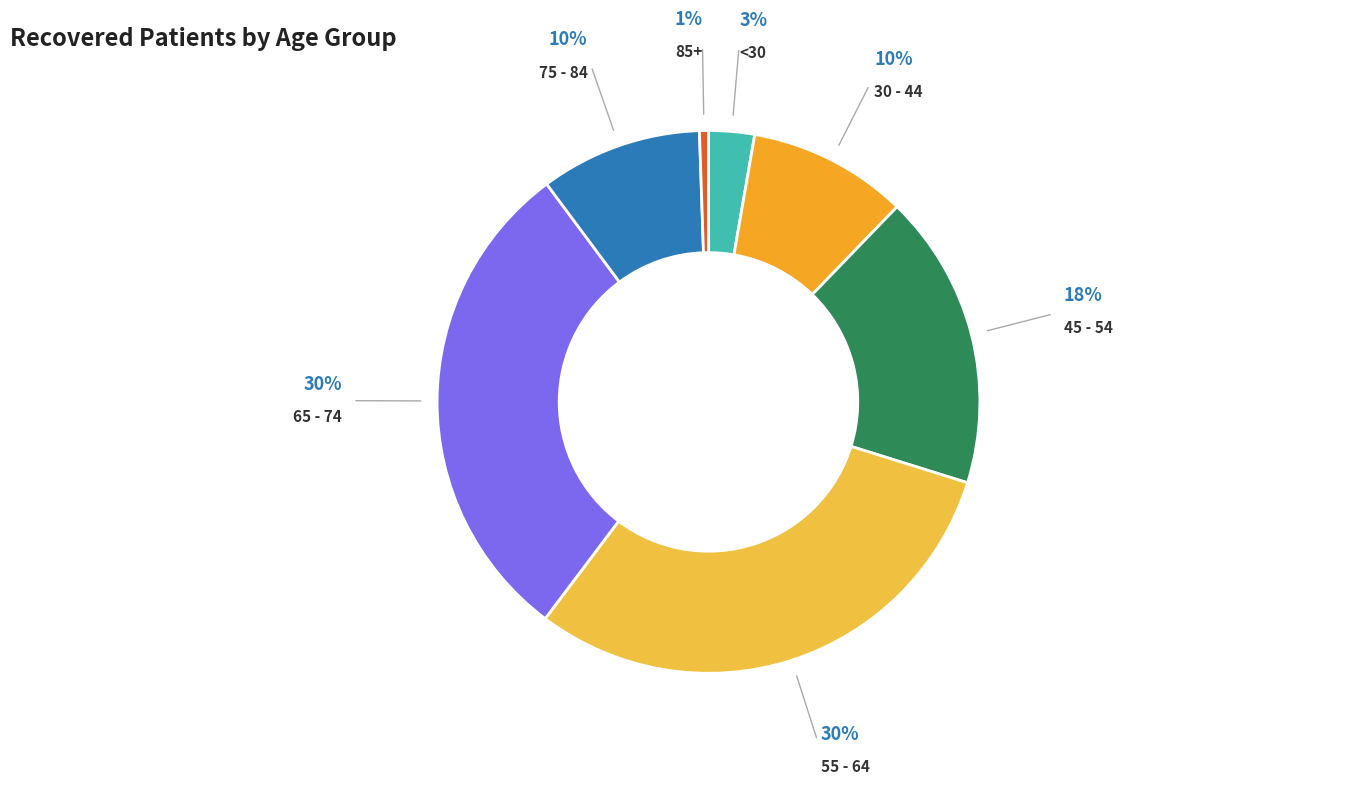

How many slices are in this pie chart?

7